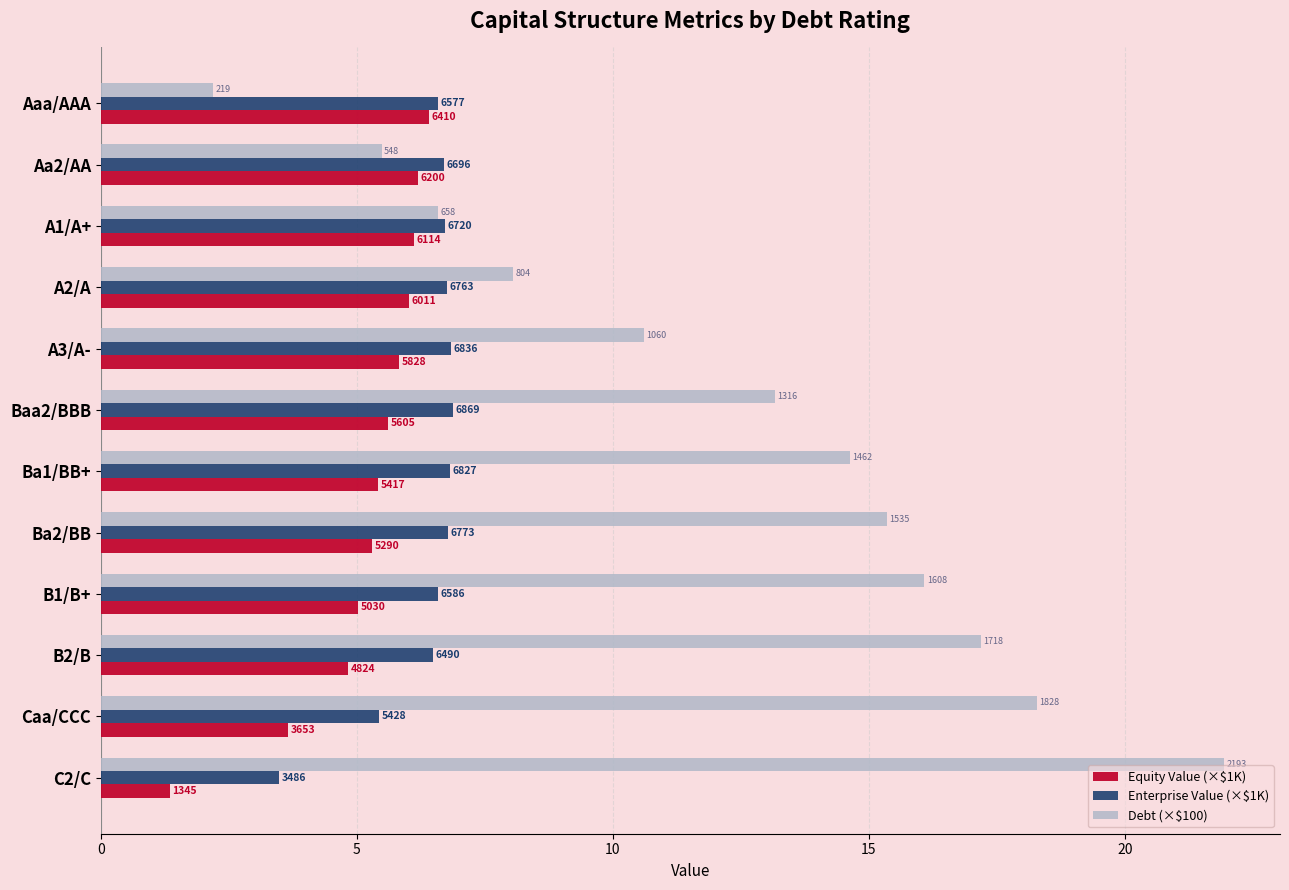

What is the value of the Equity Value (×$1K) bar at the 6th from the left?

5.6